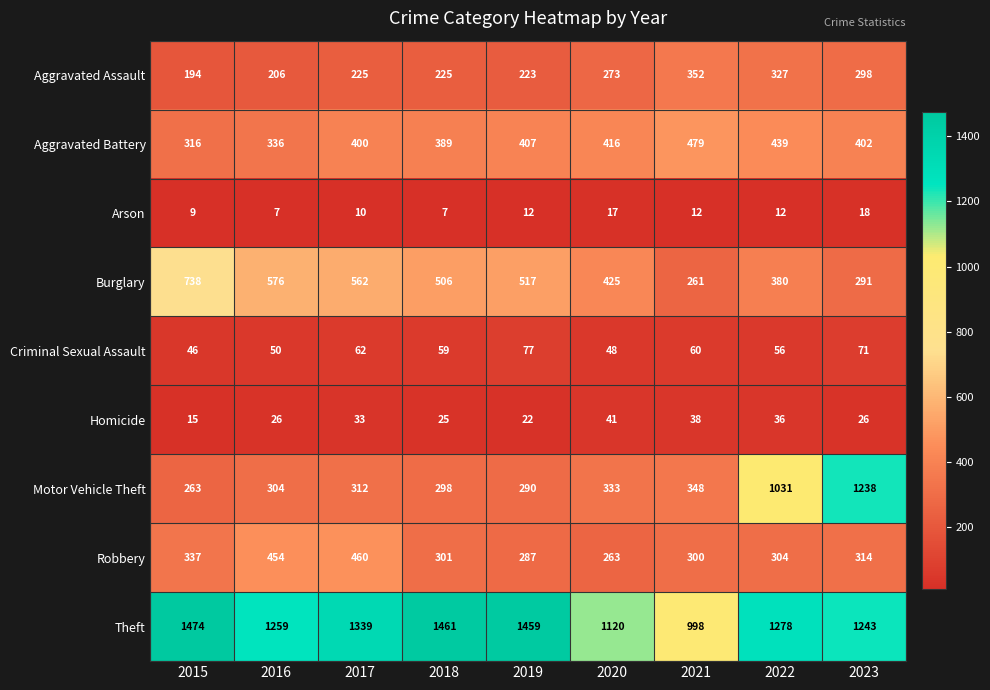

What is the highest value of the Aggravated Battery series?

479